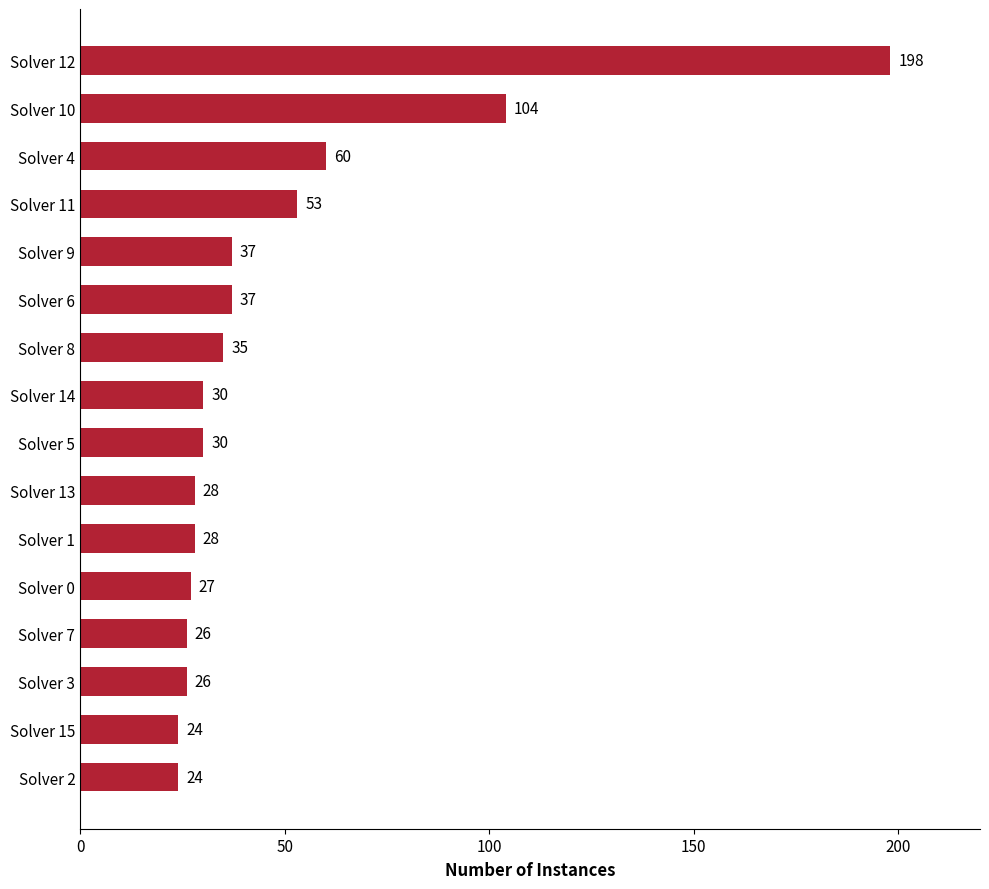

What is the maximum value shown in the chart?

198